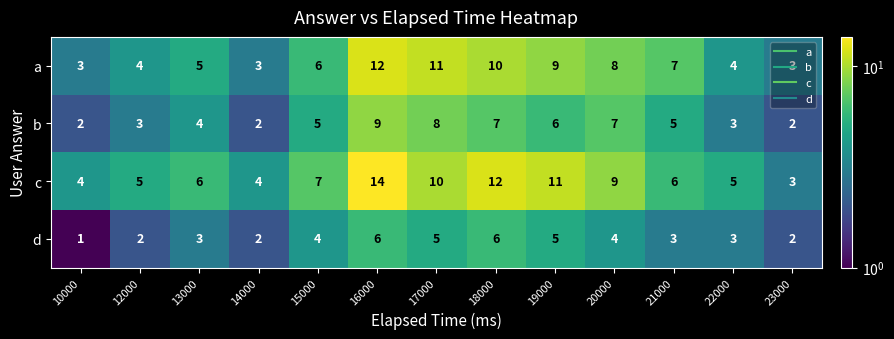

True or false: b has a value of 2 at 23000.

True